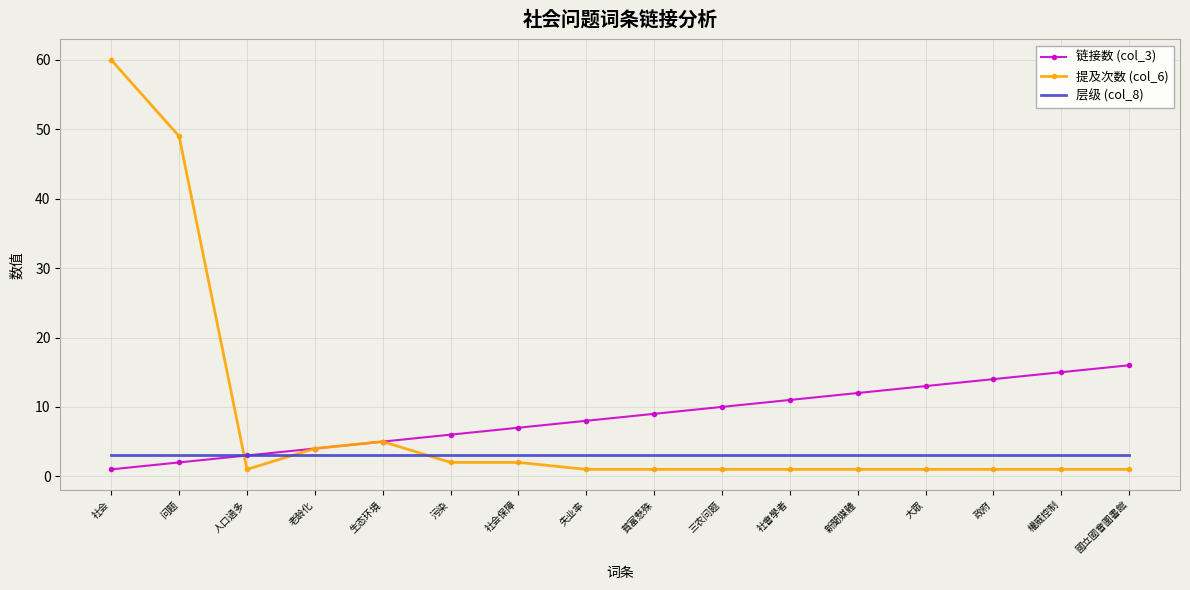

Which series has the widest spread of values?

提及次数 (col_6)